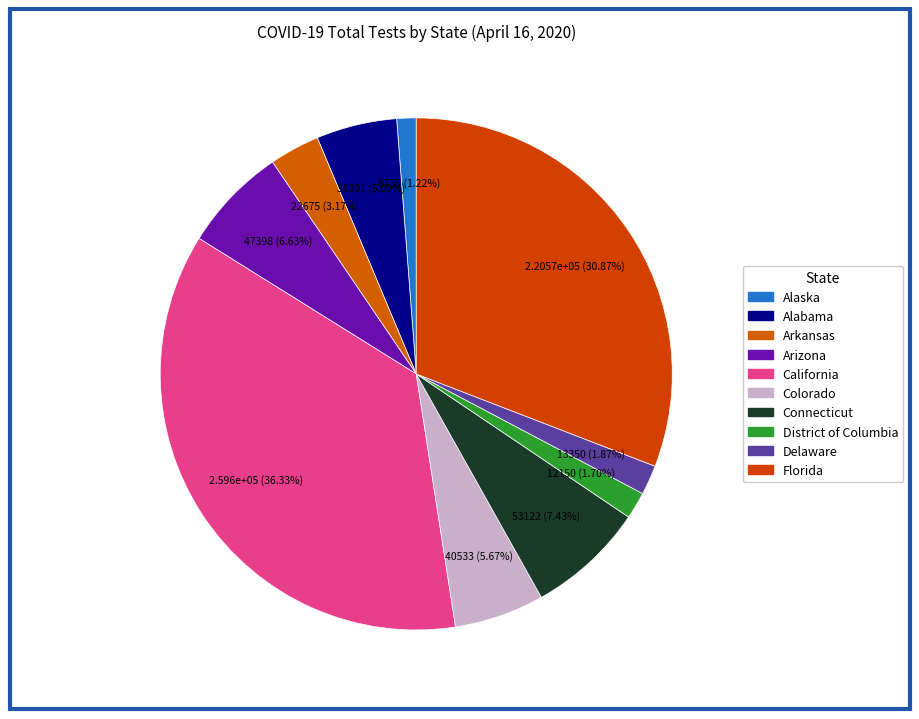

How many segments does this pie chart have?

10